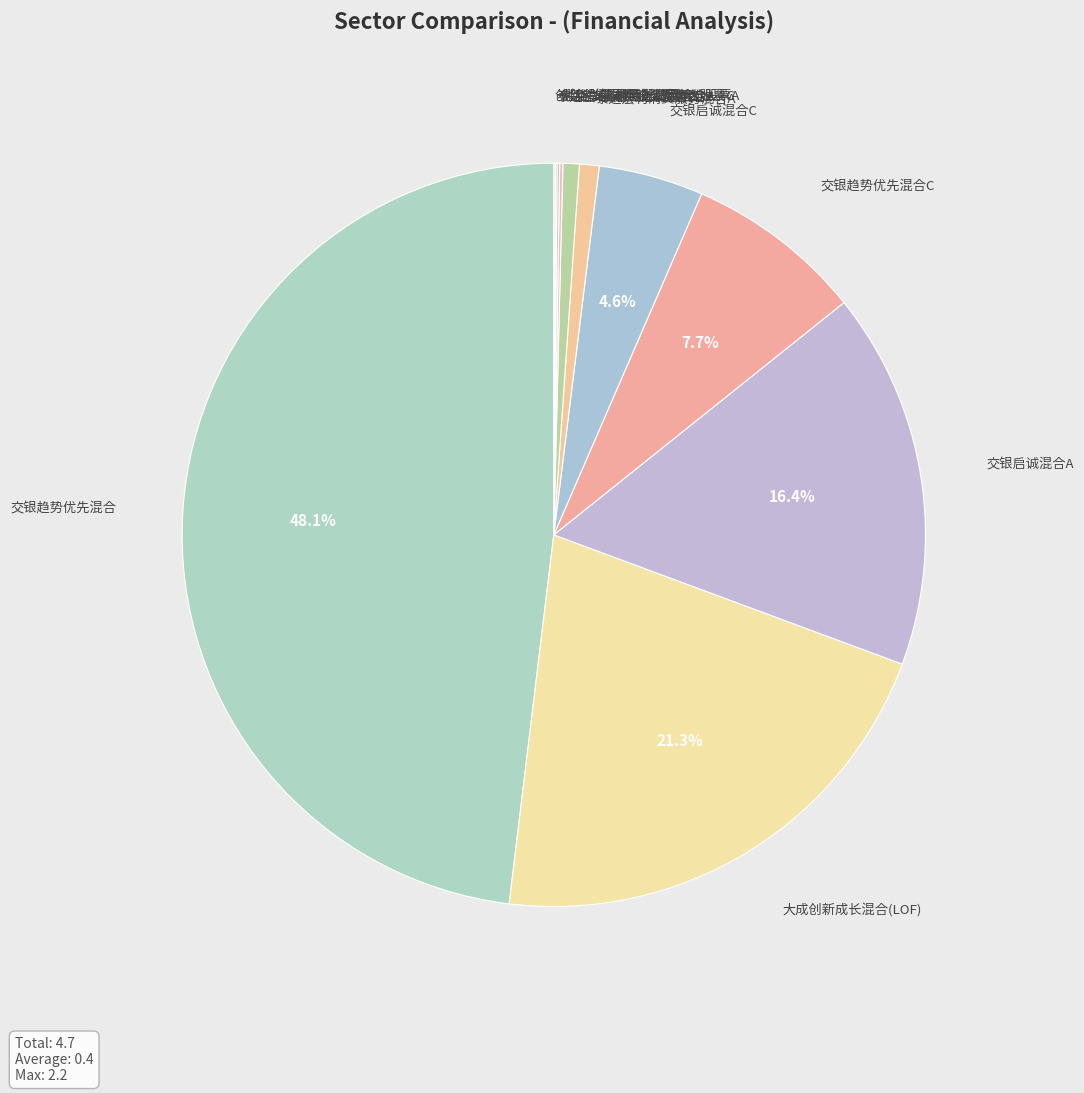

Which category has the biggest portion of the pie?

交银趋势优先混合